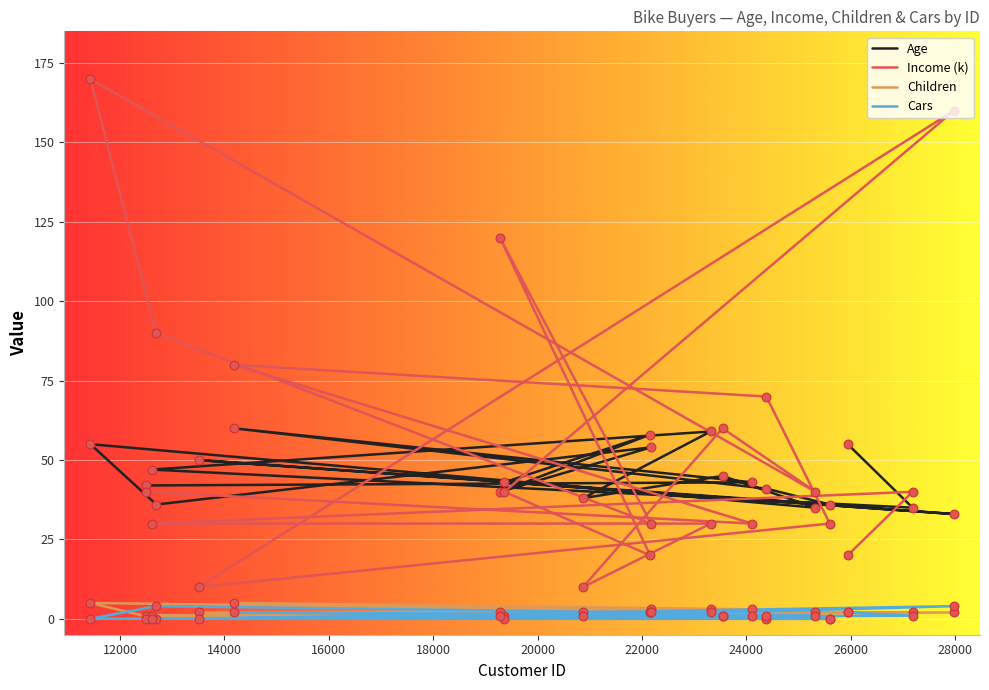

What are all the series names shown in the legend?

Age, Income (k), Children, Cars